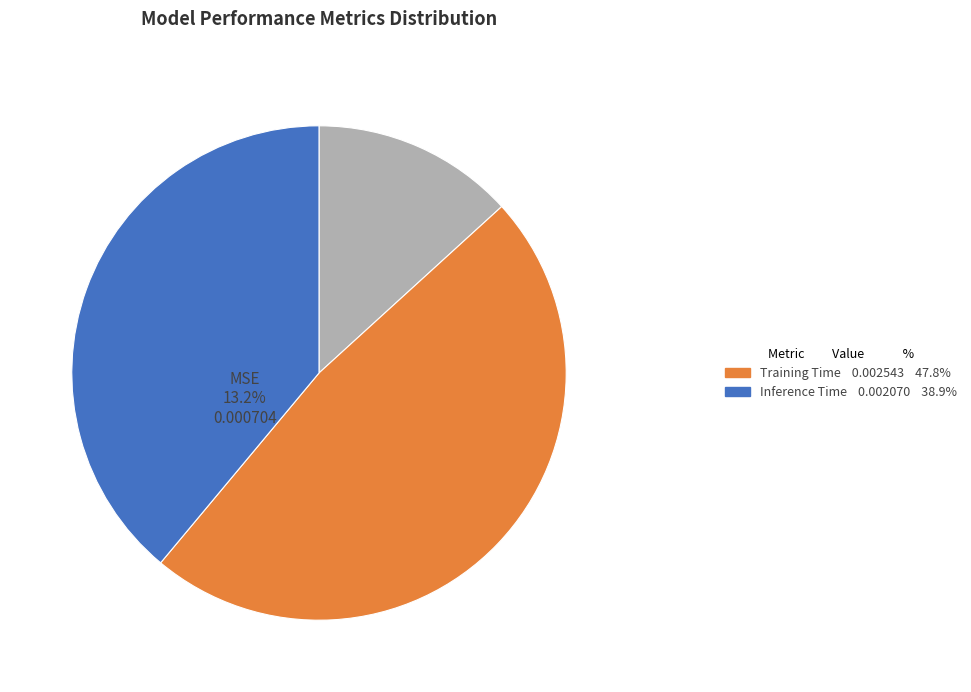

Is there a majority slice in this chart?

No